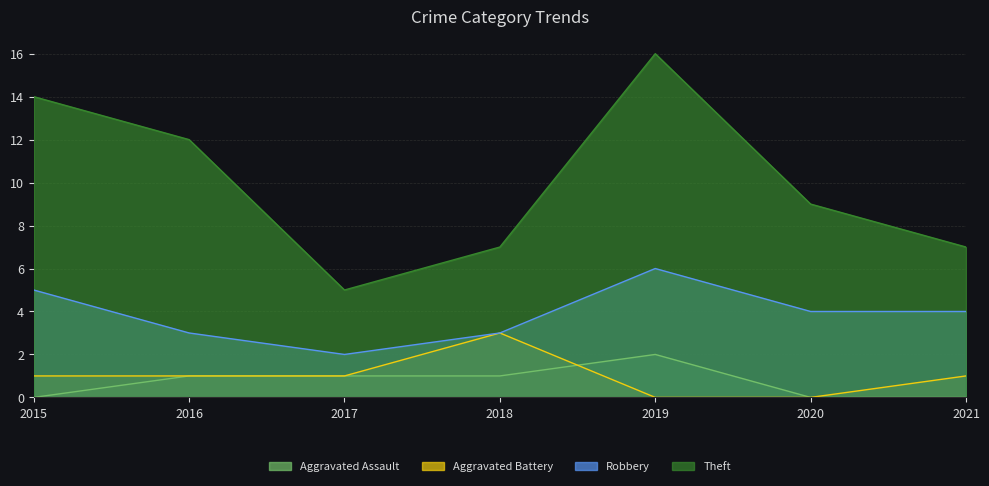

How many interior local peaks does the Theft series have?

1